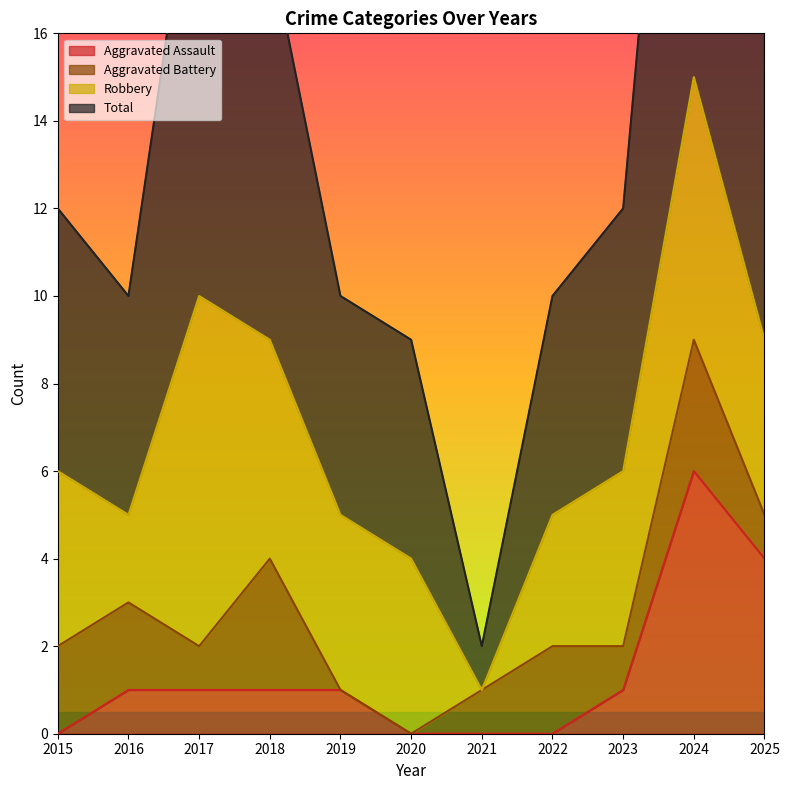

At which category is the sum across all series the highest?

2024